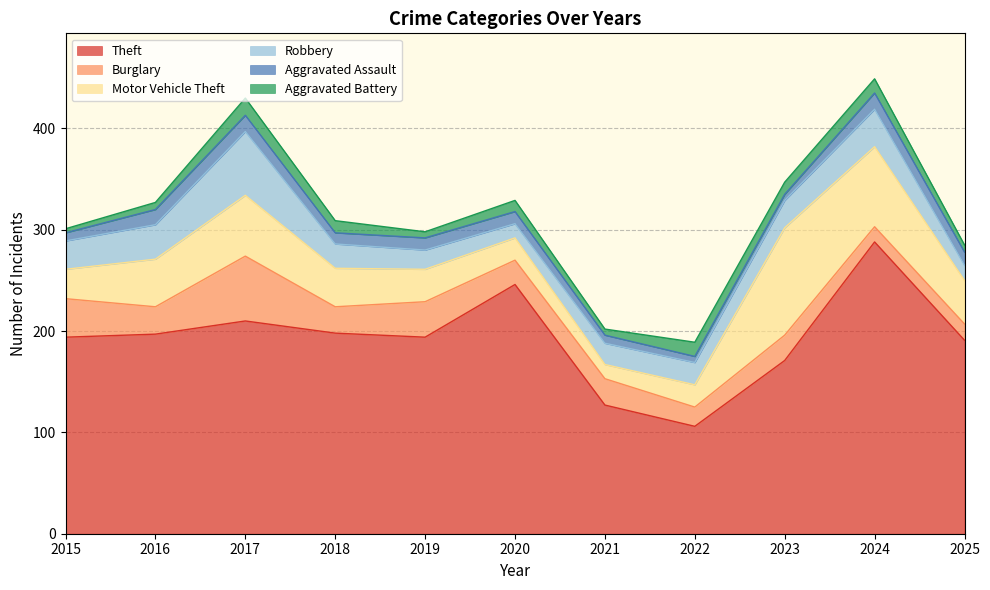

Rank the series by their maximum value, from lowest to highest.

Aggravated Assault, Aggravated Battery, Robbery, Burglary, Motor Vehicle Theft, Theft